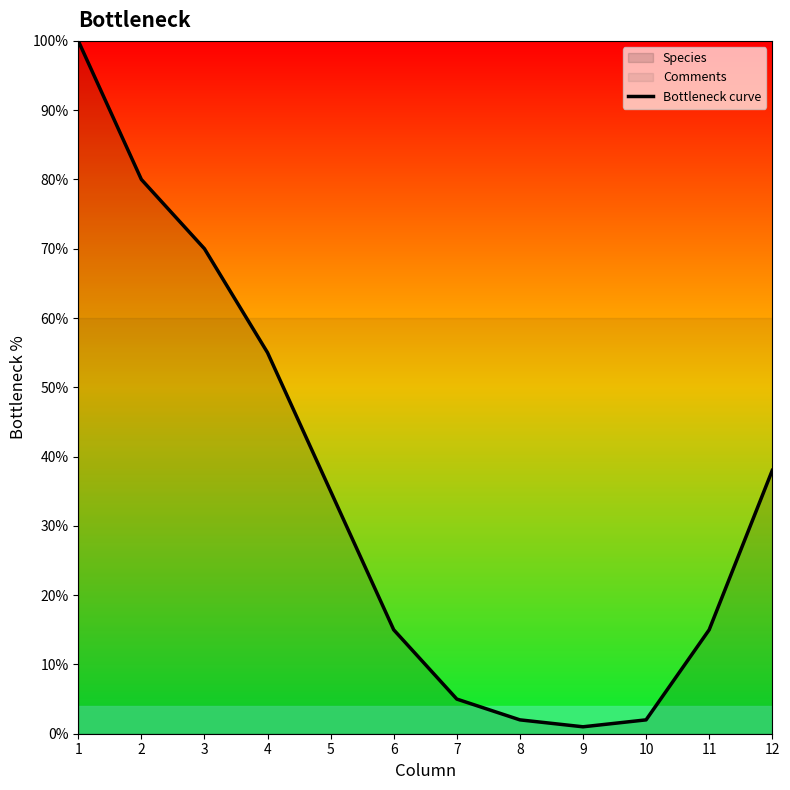

Is this an area chart (filled region under the line)?

No